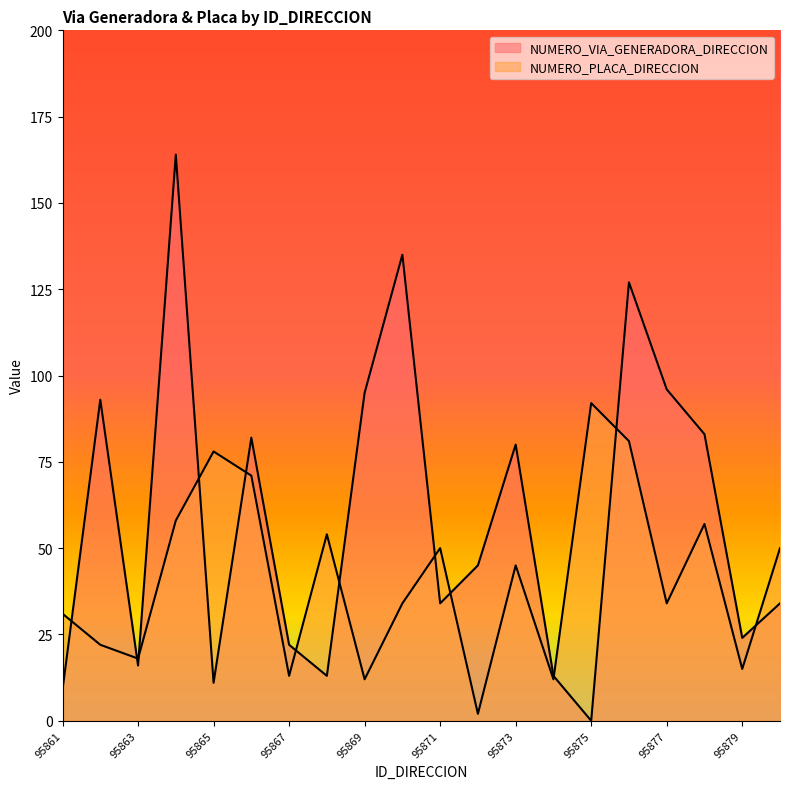

List the series in order of their overall mean, highest first.

NUMERO_VIA_GENERADORA_DIRECCION, NUMERO_PLACA_DIRECCION